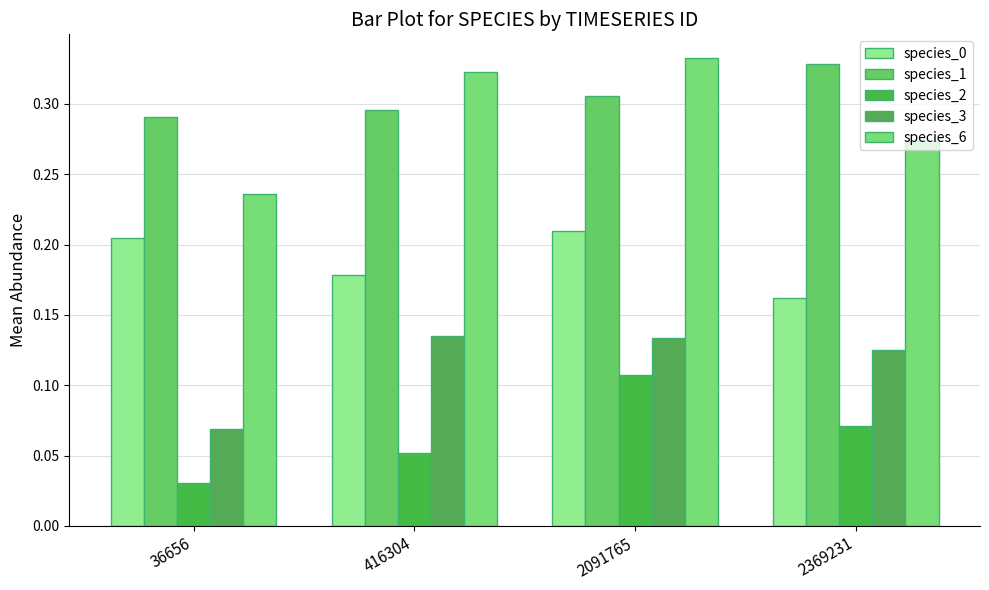

At how many categories does at least one series exceed 0?

4